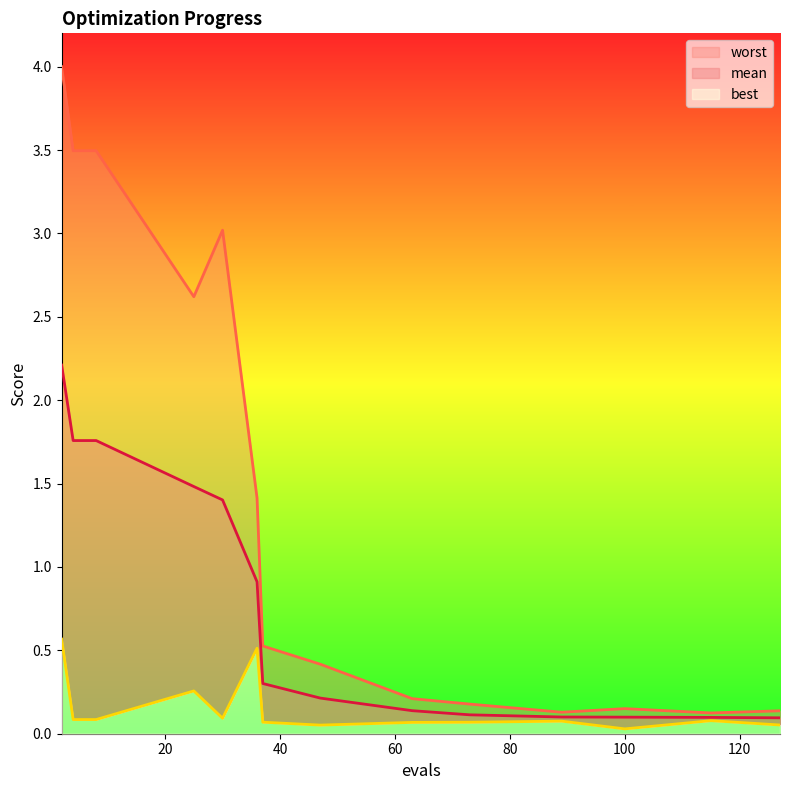

How many interior local valleys does the worst series have?

3